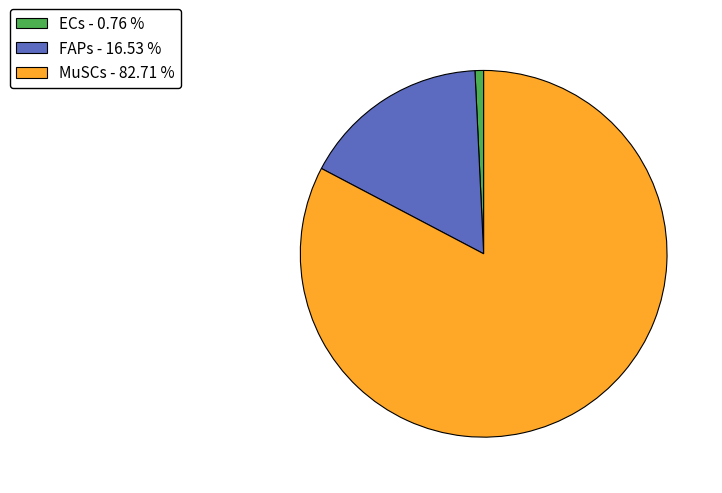

How many slices are in this pie chart?

3